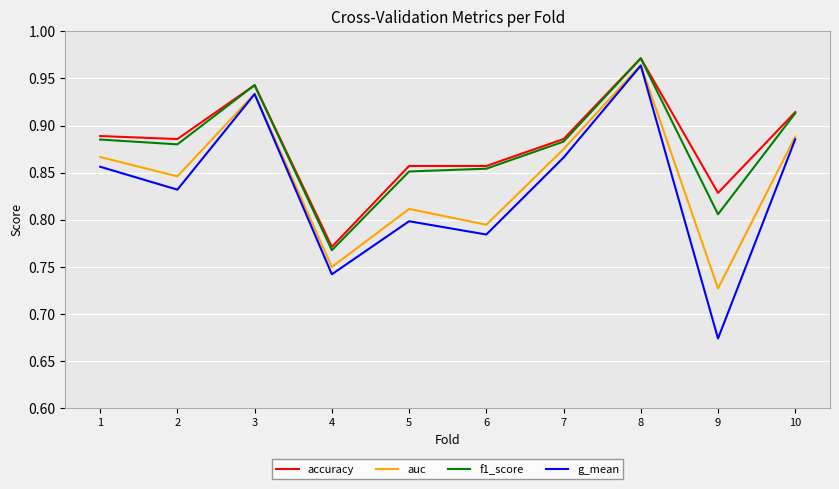

Does the chart have visible grid lines?

Yes